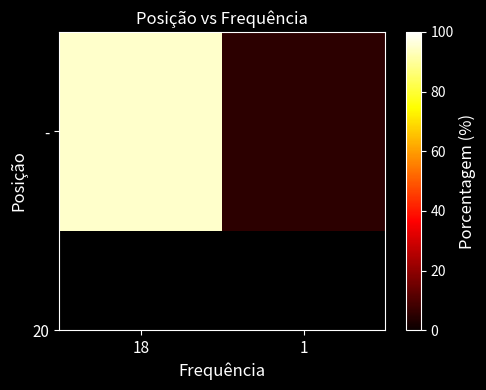

List the labels in order of value, smallest first.

1, 18